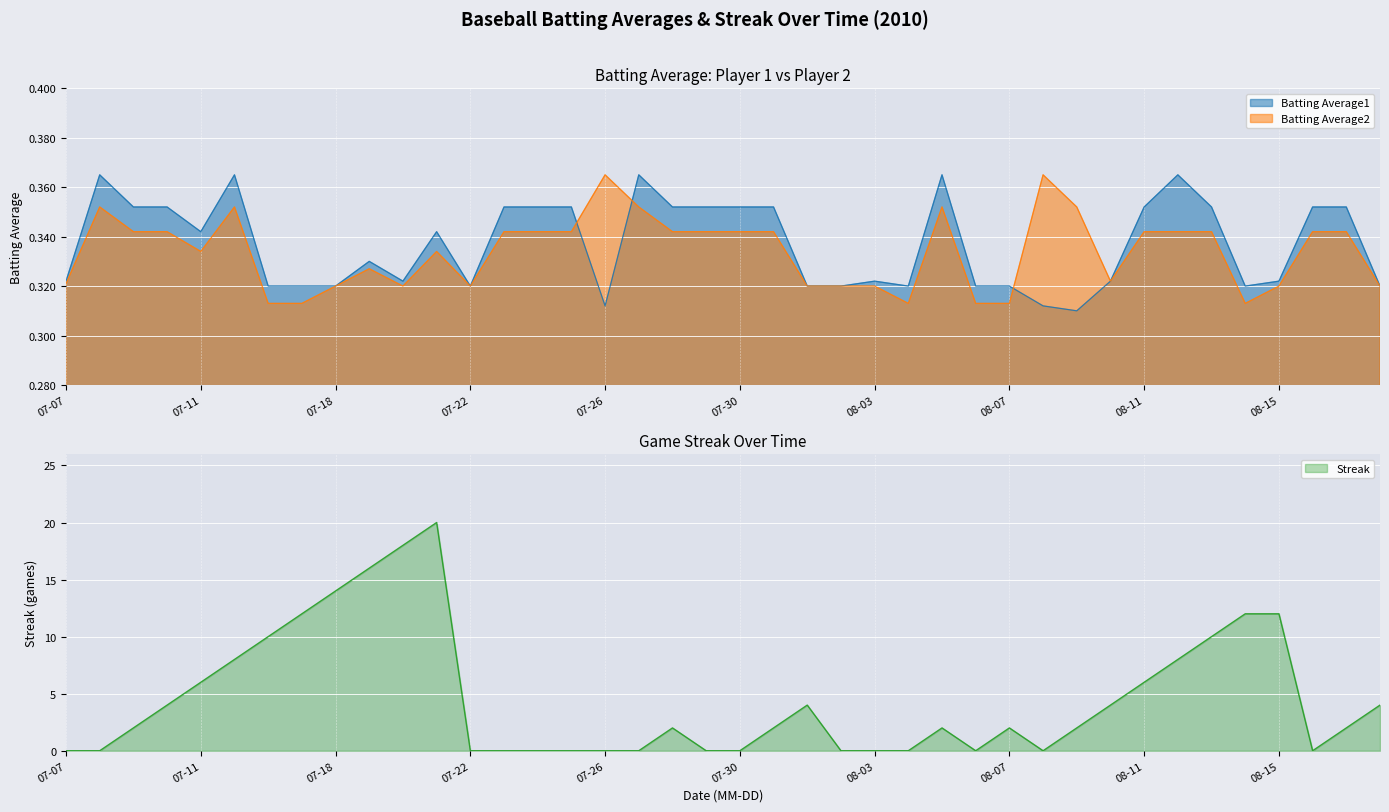

What is the lowest value of the Batting Average2 series?

0.3